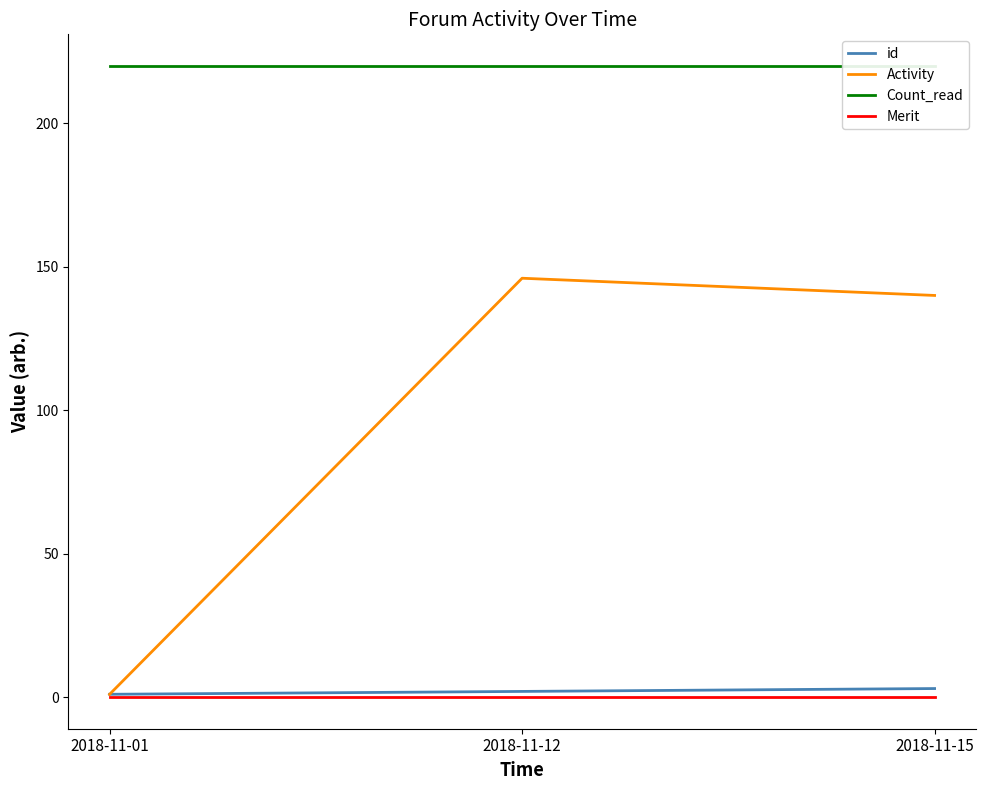

What is the spread (max minus min) of values at 2018-11-01?

220